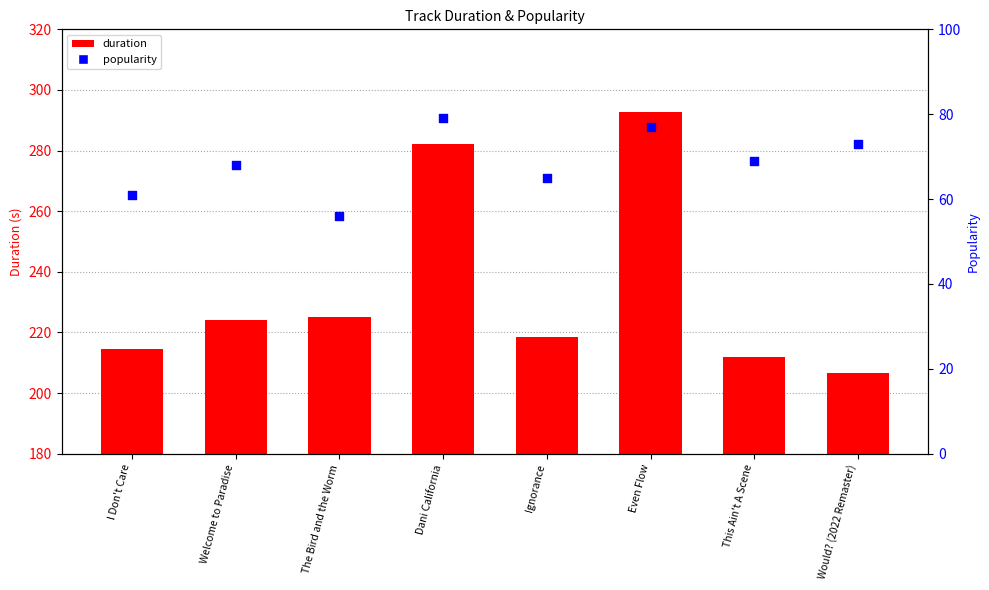

Is the value of duration at Dani California greater than the value of popularity at Ignorance?

Yes